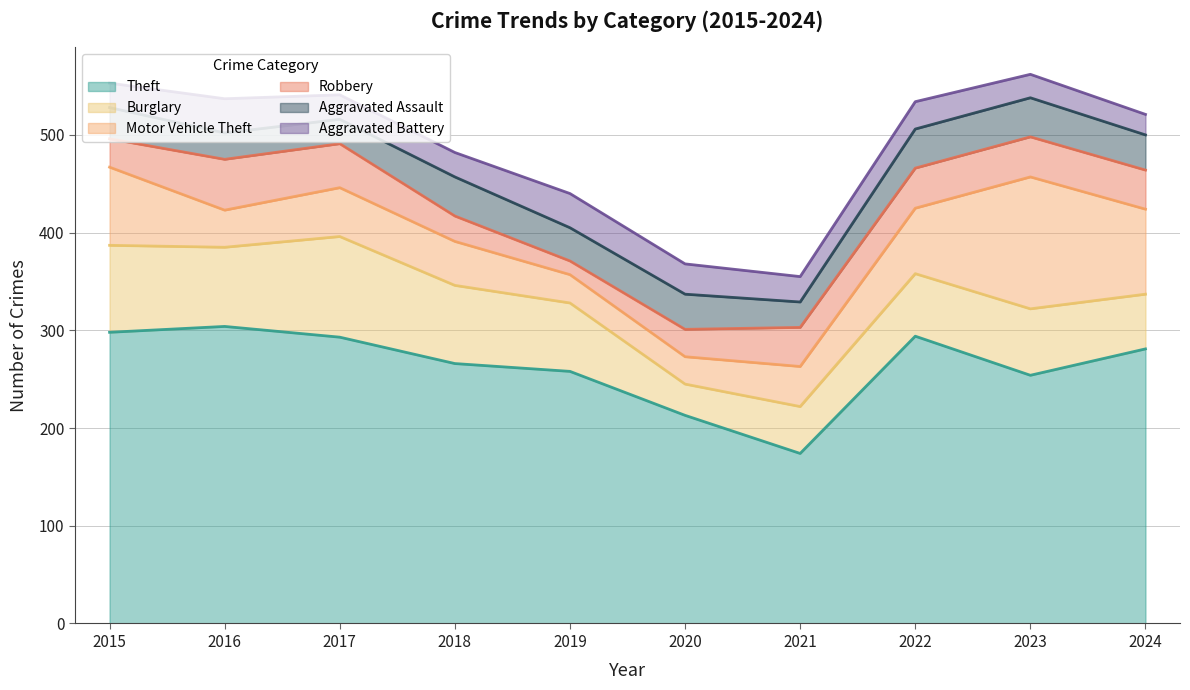

What is the total value across all series at 2024?

521